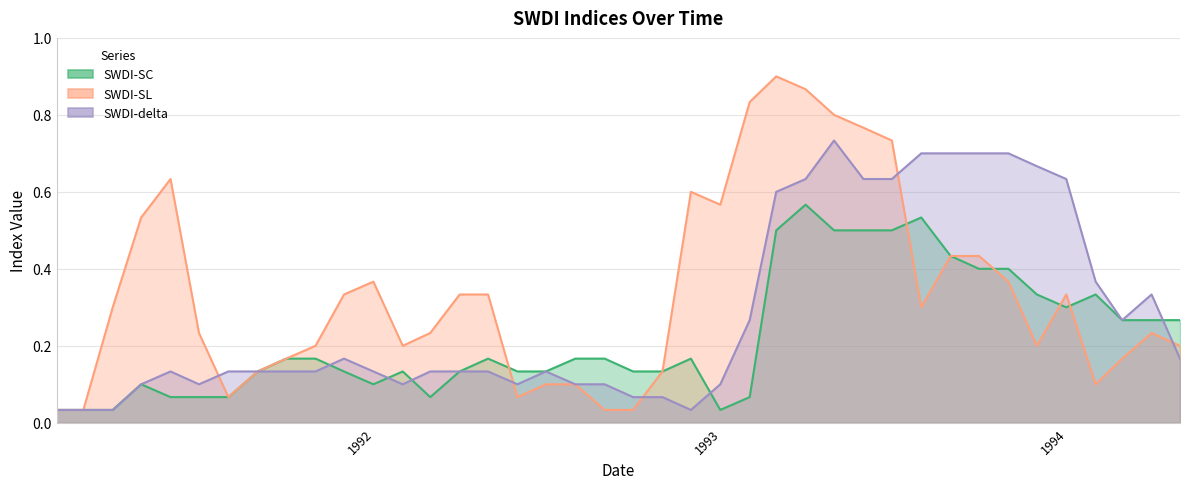

Reading right to left, extract all data points from this chart.

SWDI-SC: 0.3	0.3	0.3	0.3	0.3	0.3	0.4	0.4	0.4	0.5	0.5	0.5	0.5	0.6	0.5	0.1	0.0	0.2	0.1	0.1	0.2	0.2	0.1	0.1	0.2	0.1	0.1	0.1	0.1	0.1	0.2	0.2	0.1	0.1	0.1	0.1	0.1	0.0	0.0	0.0
SWDI-SL: 0.2	0.2	0.2	0.1	0.3	0.2	0.4	0.4	0.4	0.3	0.7	0.8	0.8	0.9	0.9	0.8	0.6	0.6	0.1	0.0	0.0	0.1	0.1	0.1	0.3	0.3	0.2	0.2	0.4	0.3	0.2	0.2	0.1	0.1	0.2	0.6	0.5	0.3	0.0	0.0
SWDI-delta: 0.2	0.3	0.3	0.4	0.6	0.7	0.7	0.7	0.7	0.7	0.6	0.6	0.7	0.6	0.6	0.3	0.1	0.0	0.1	0.1	0.1	0.1	0.1	0.1	0.1	0.1	0.1	0.1	0.1	0.2	0.1	0.1	0.1	0.1	0.1	0.1	0.1	0.0	0.0	0.0